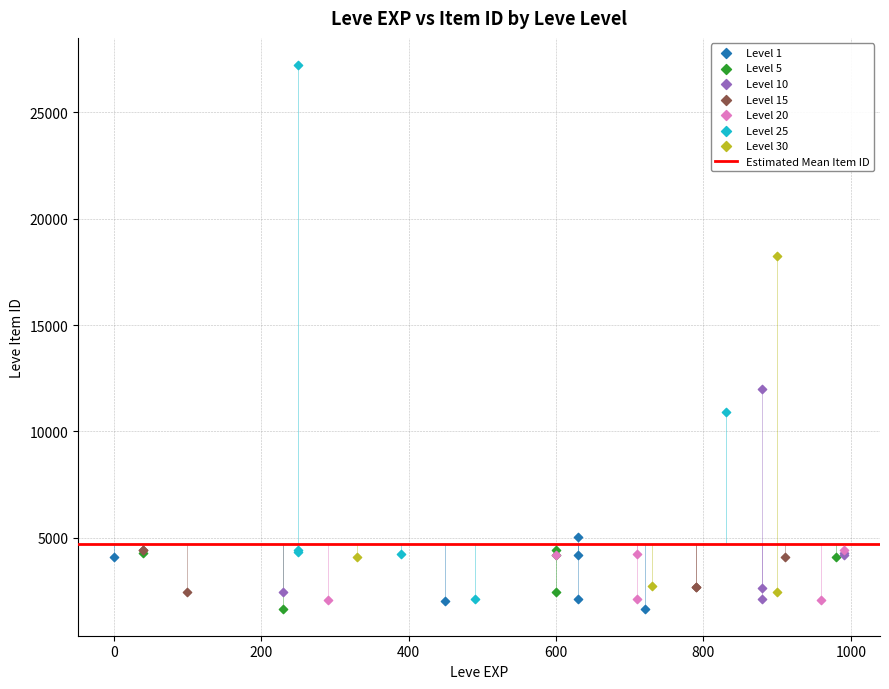

Which series reaches the maximum Y coordinate?

Level 25